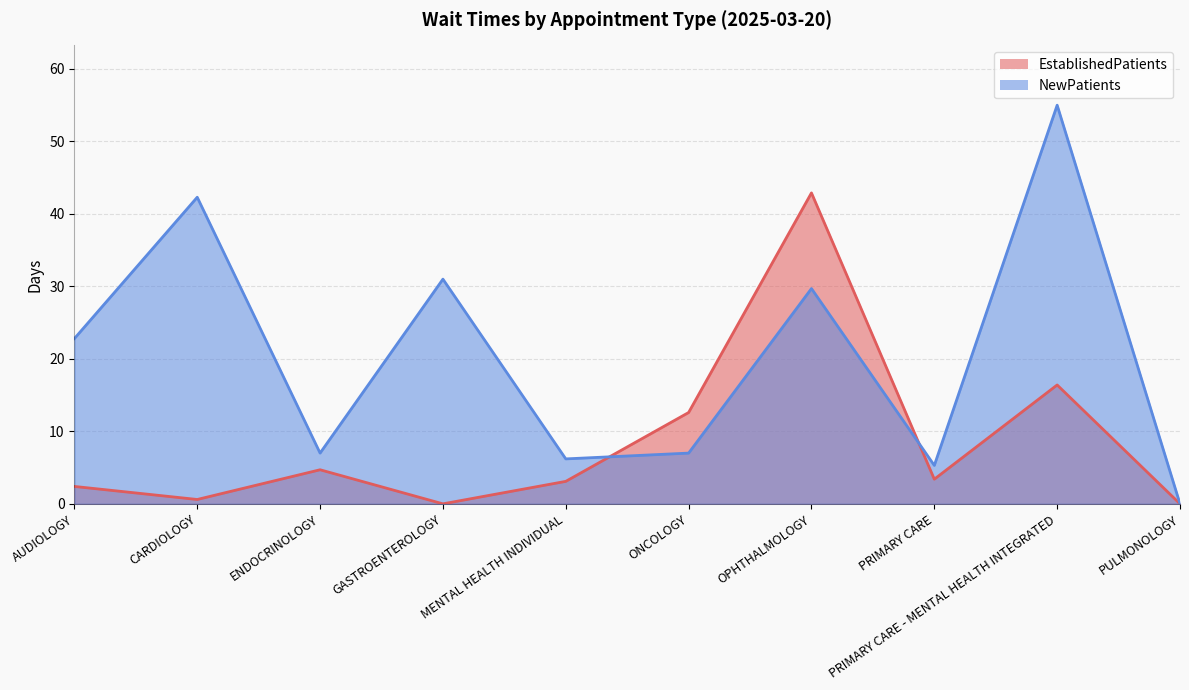

At which category does EstablishedPatients reach its first local peak?

ENDOCRINOLOGY